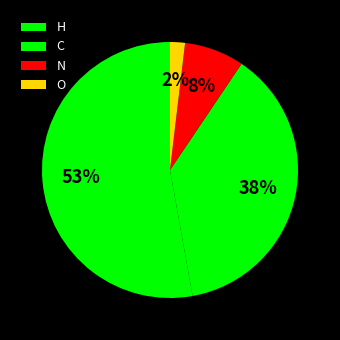

Combined, do H and N account for over 50%?

Yes